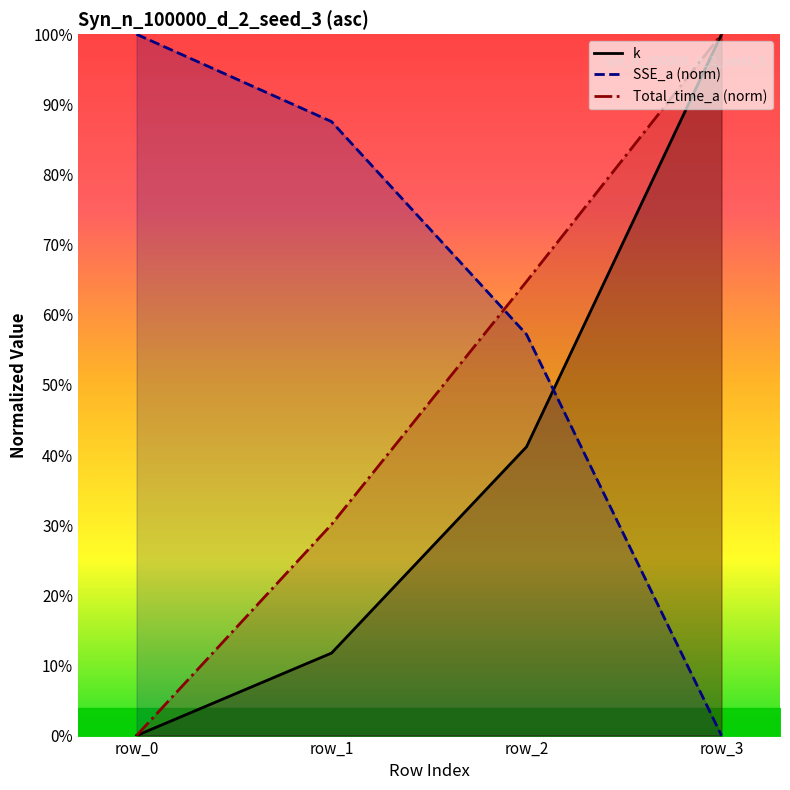

The Total_time_a (norm) series shows 0.6 at row_2. True or false?

True